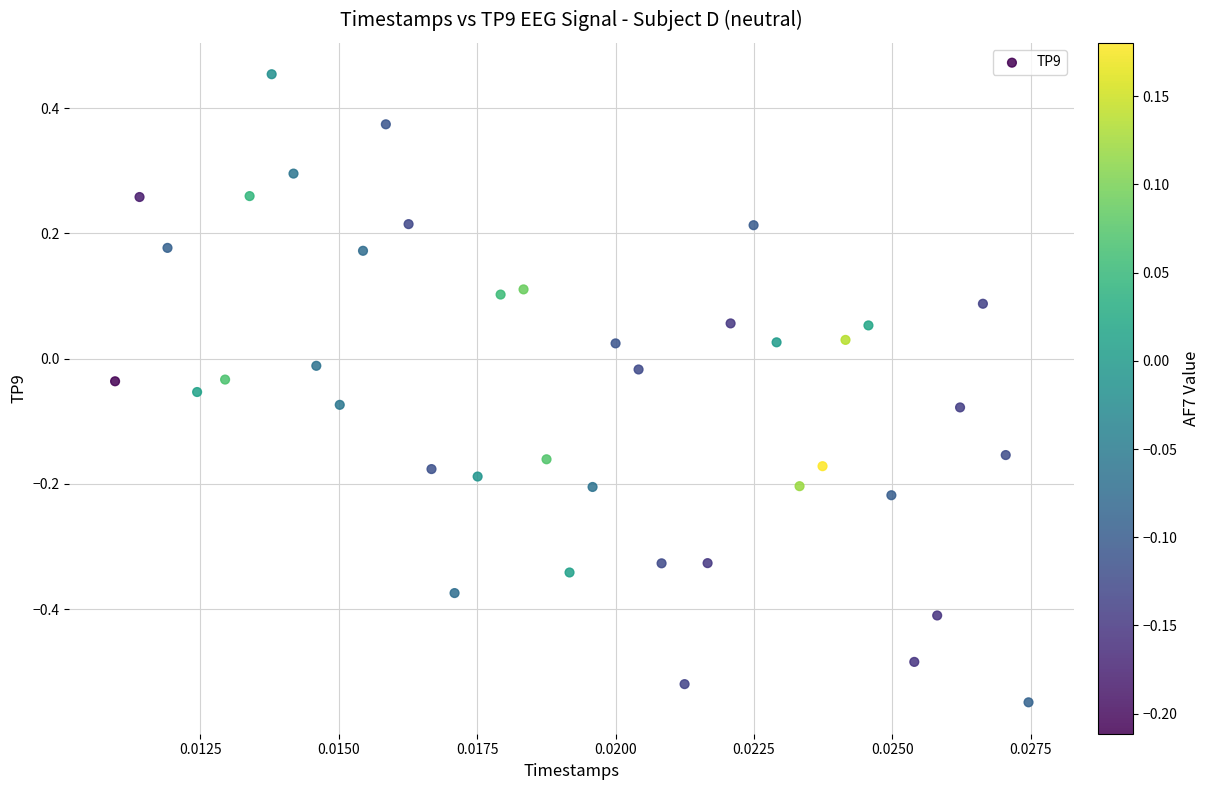

What is the range of Y values (max minus min)?

1.0